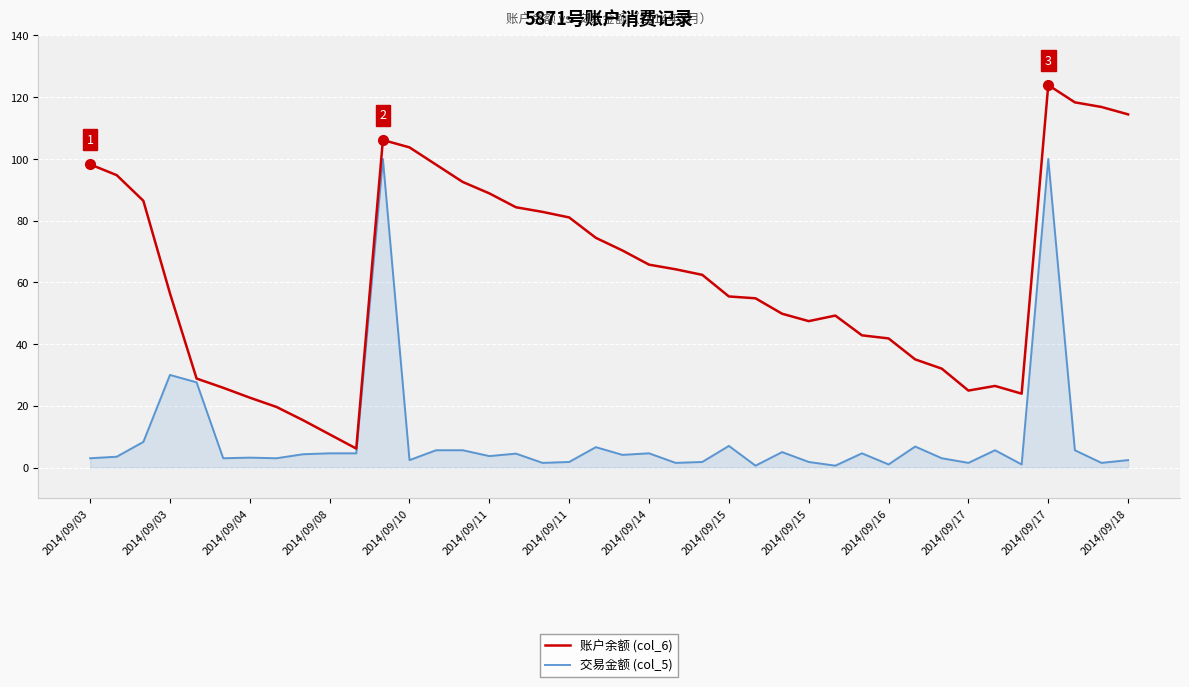

What is the highest value of the 账户余额 (col_6) series?

123.9